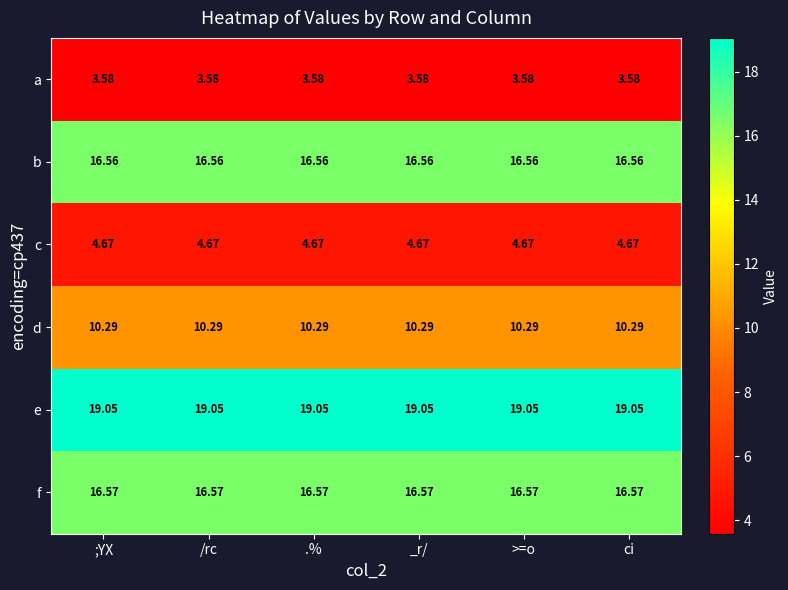

Is the value of d at ;YX greater than the value of a at ;YX?

Yes